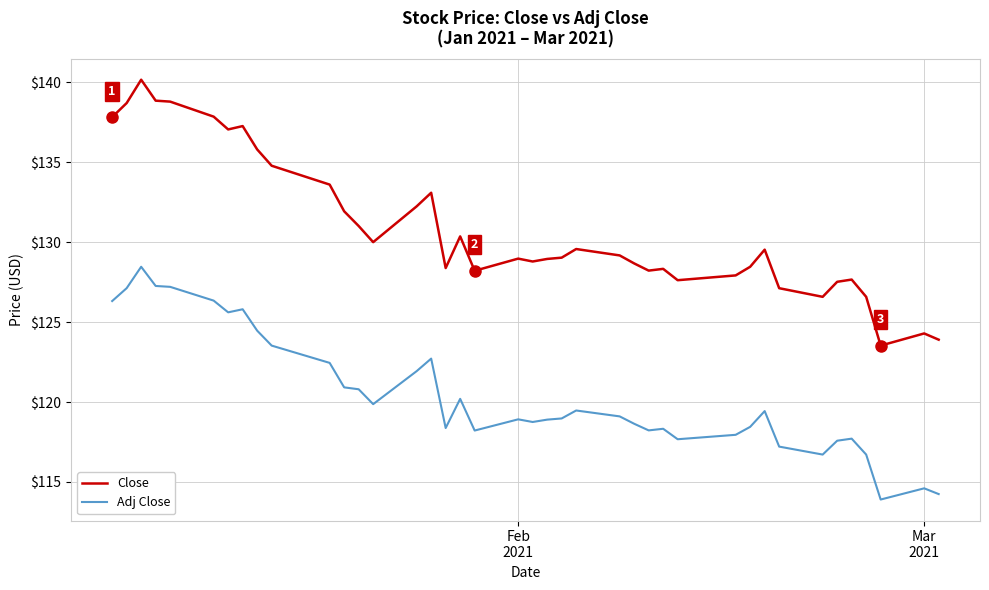

Which series has the largest total across all categories?

Close